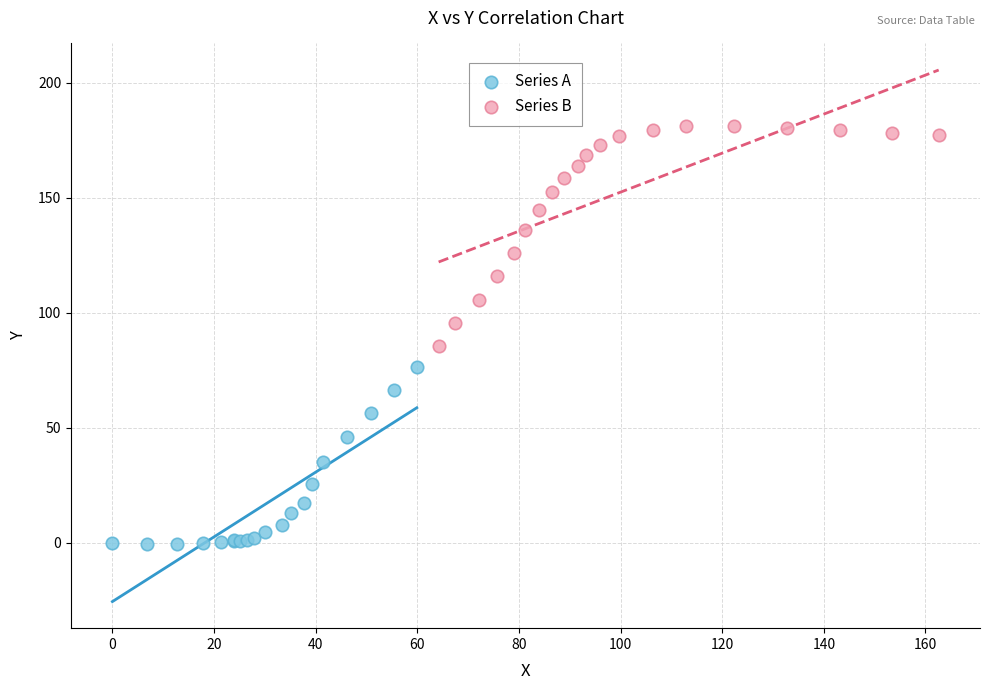

Which series reaches the maximum Y coordinate?

Series B